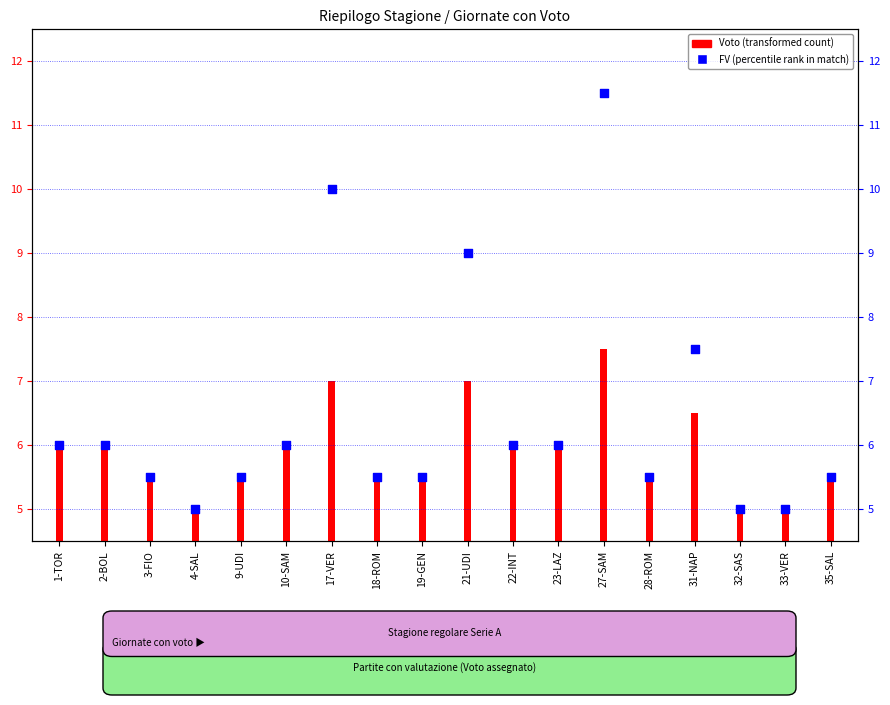

Between 27-SAM and 4-SAL, which is larger?

27-SAM